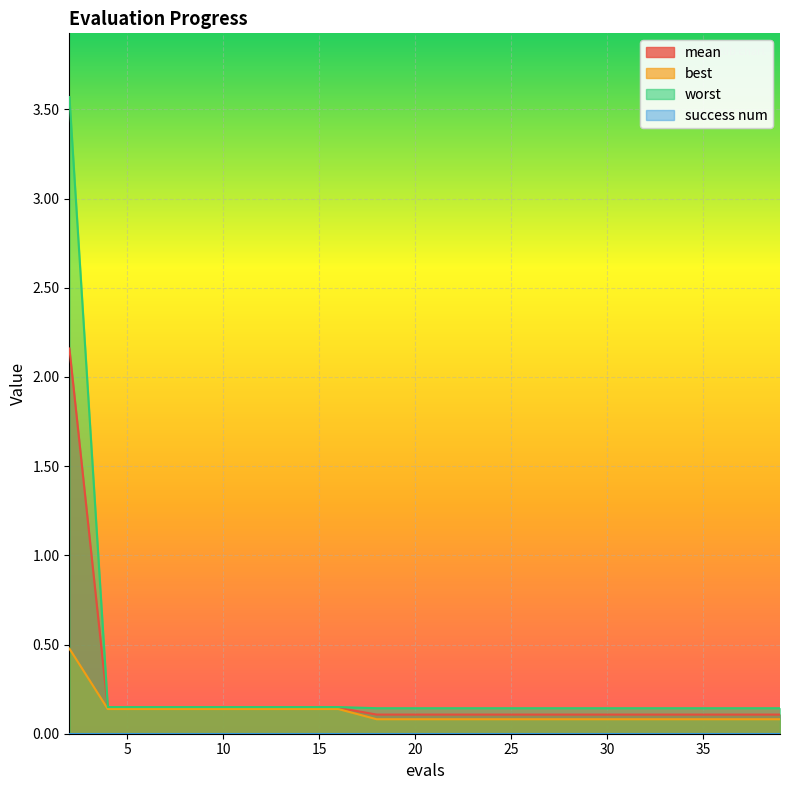

At 16, list the series in order from smallest to largest.

best, mean, worst